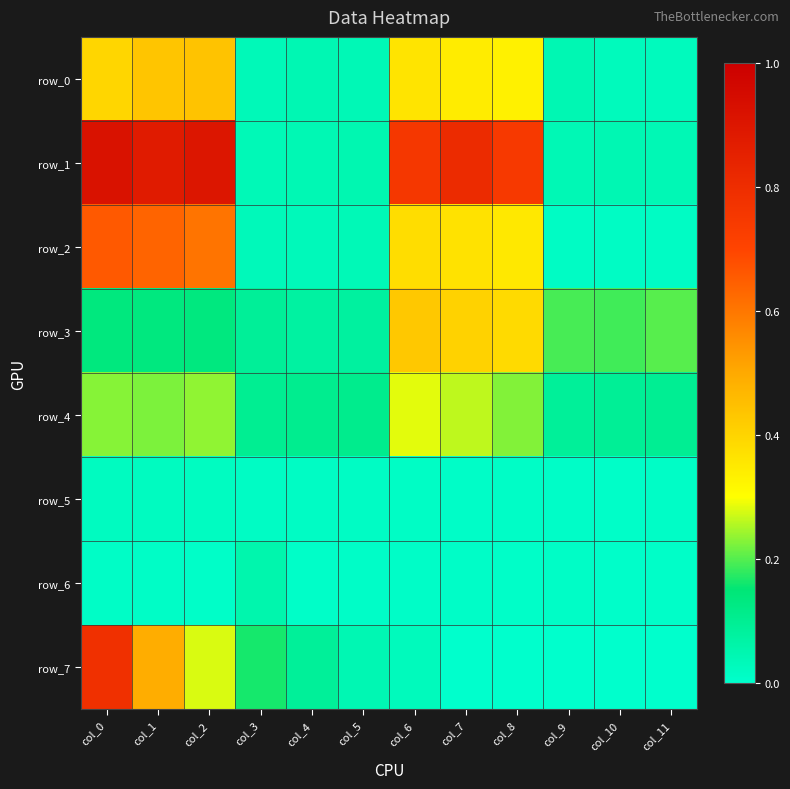

How many data points does each series have?

12